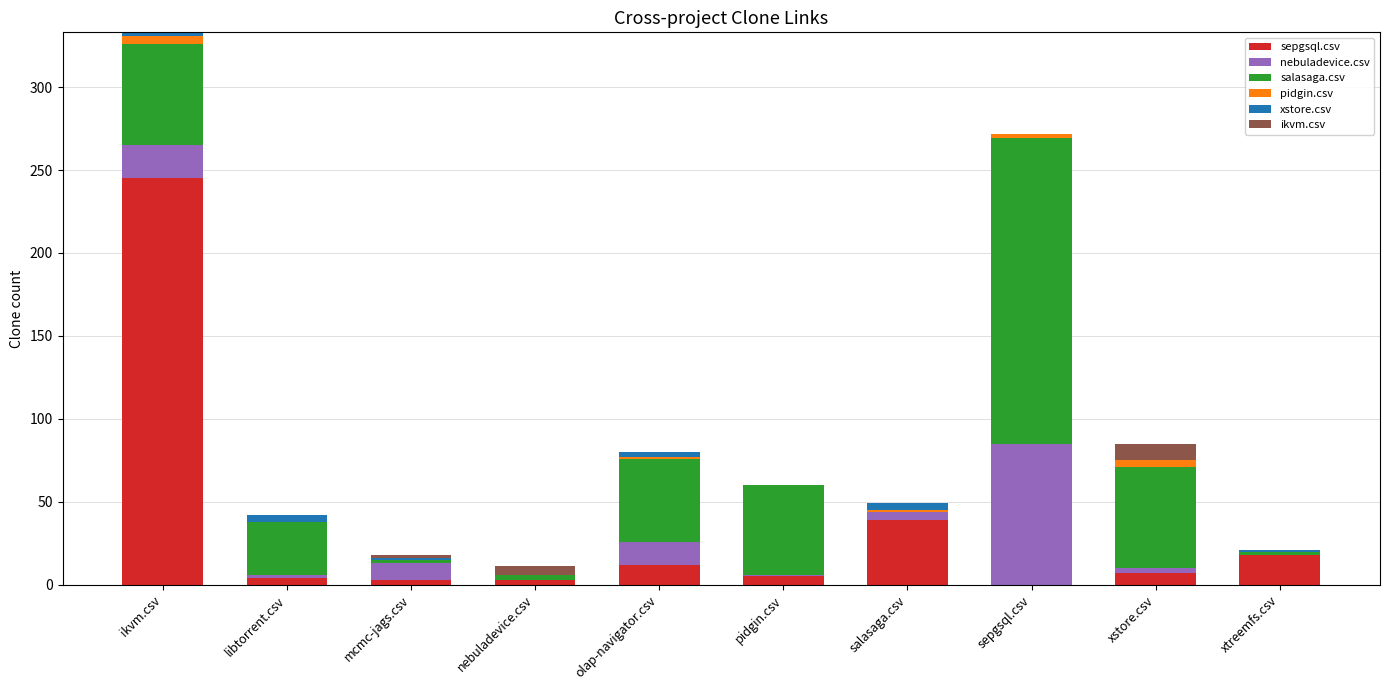

Are the bars horizontal?

No